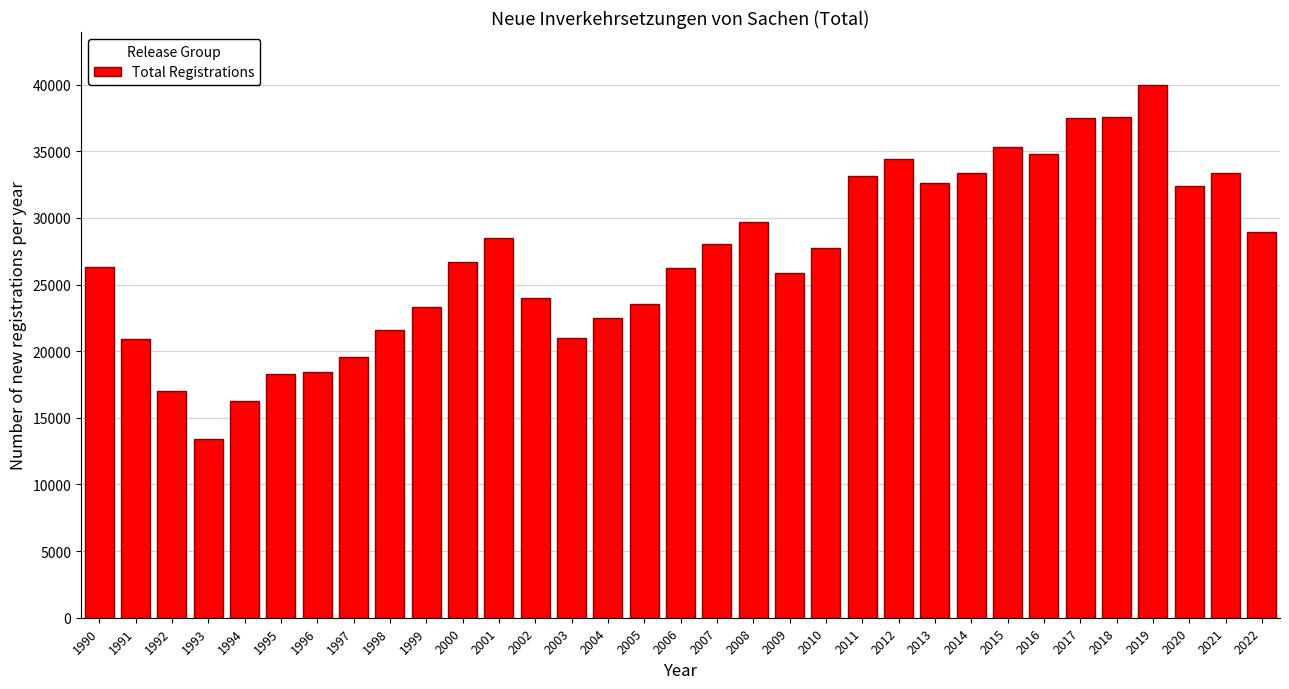

What is the value of the 26th bar from the left?

35290